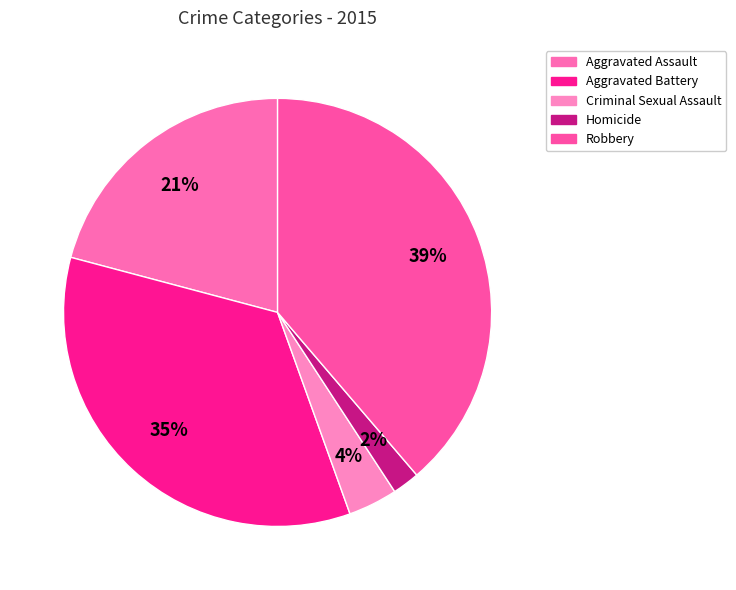

To the nearest percent, what percentage of the pie is Homicide?

2%